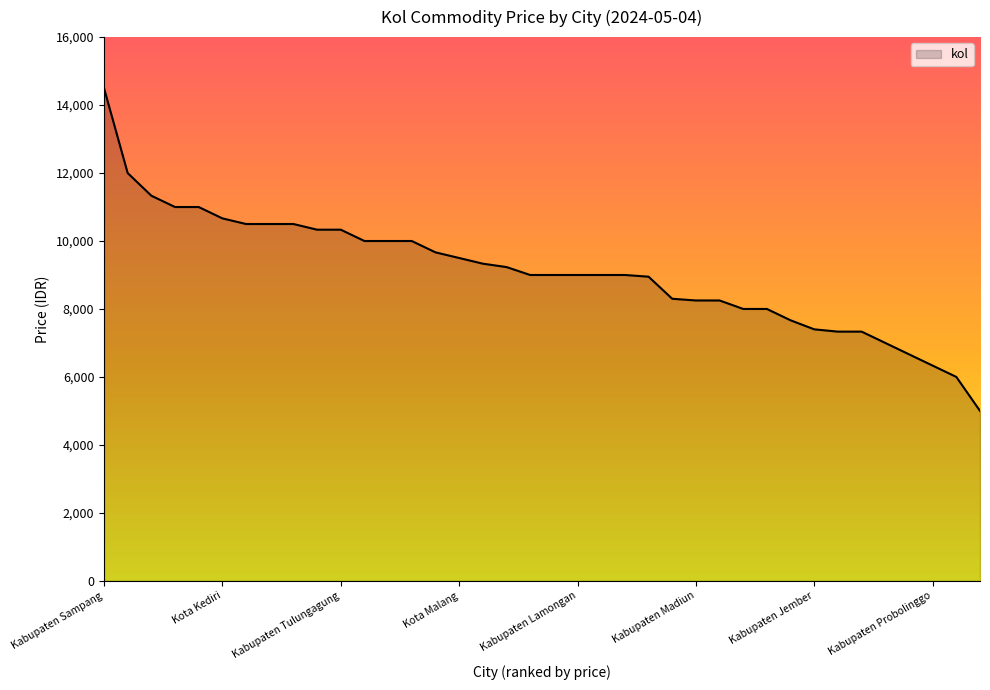

What is the greatest value displayed?

14500